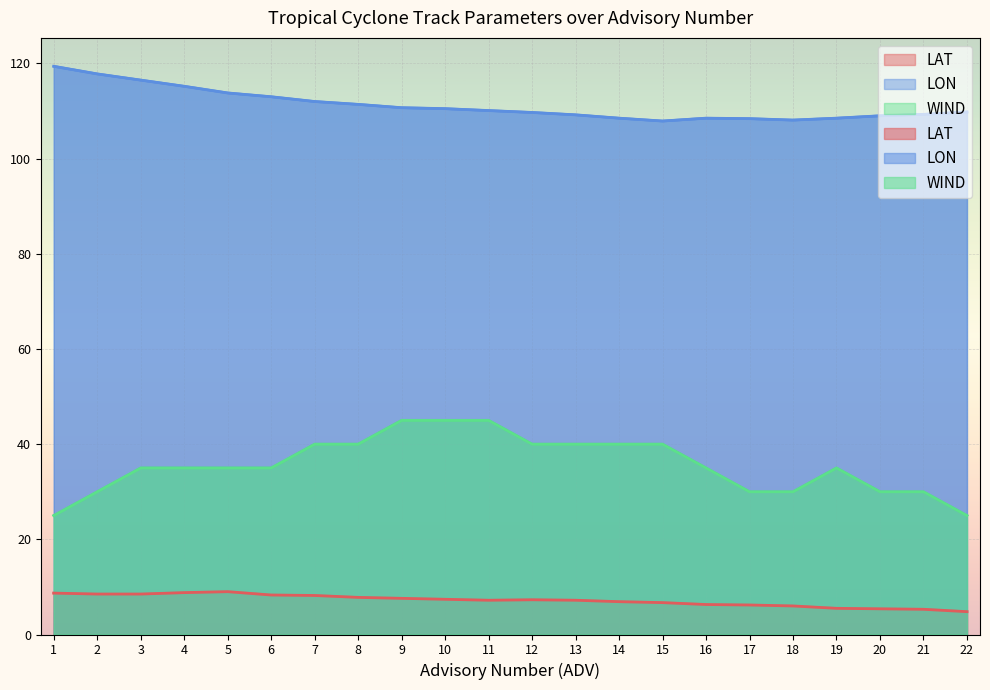

What are all the series names shown in the legend?

LAT, LON, WIND